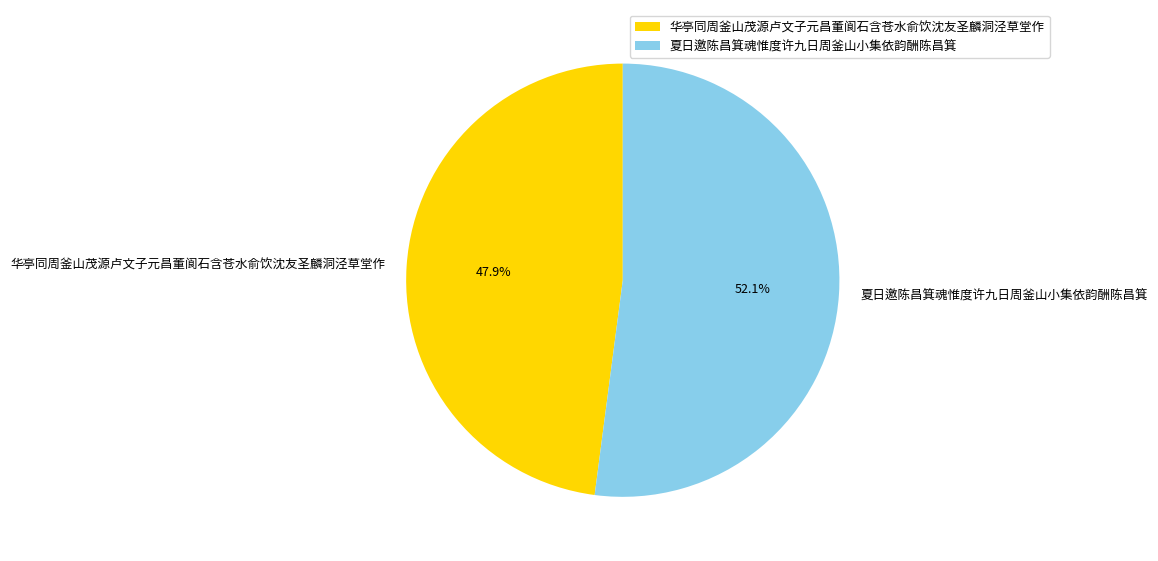

What percentage is the 华亭同周釜山茂源卢文子元昌董阆石含苍水俞饮沈友圣麟洞泾草堂作 slice, to the nearest percent?

48%